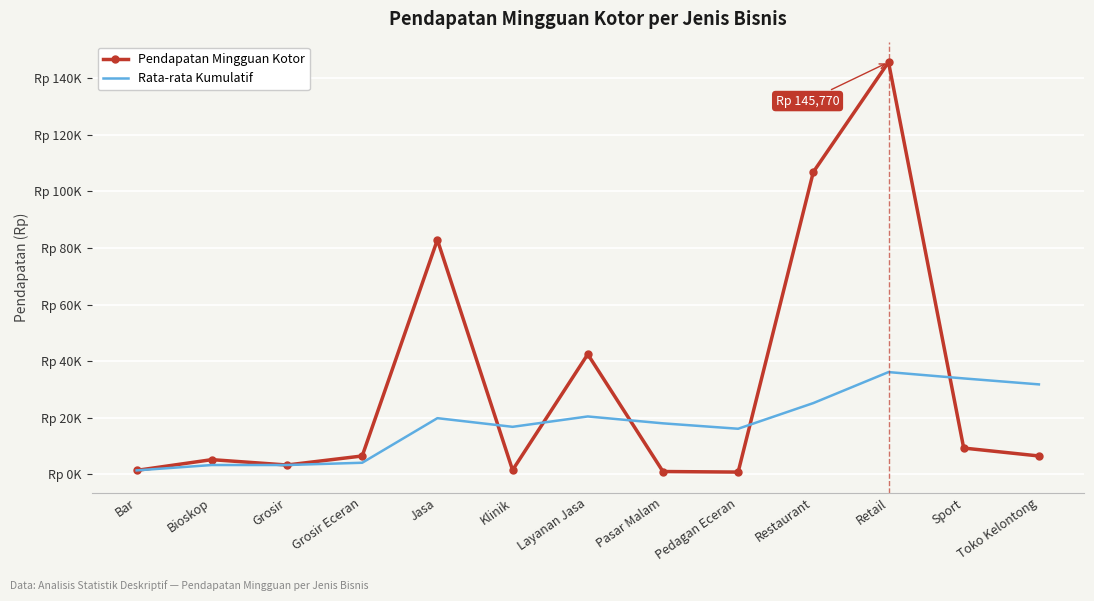

Which series has the widest spread of values?

Pendapatan Mingguan Kotor